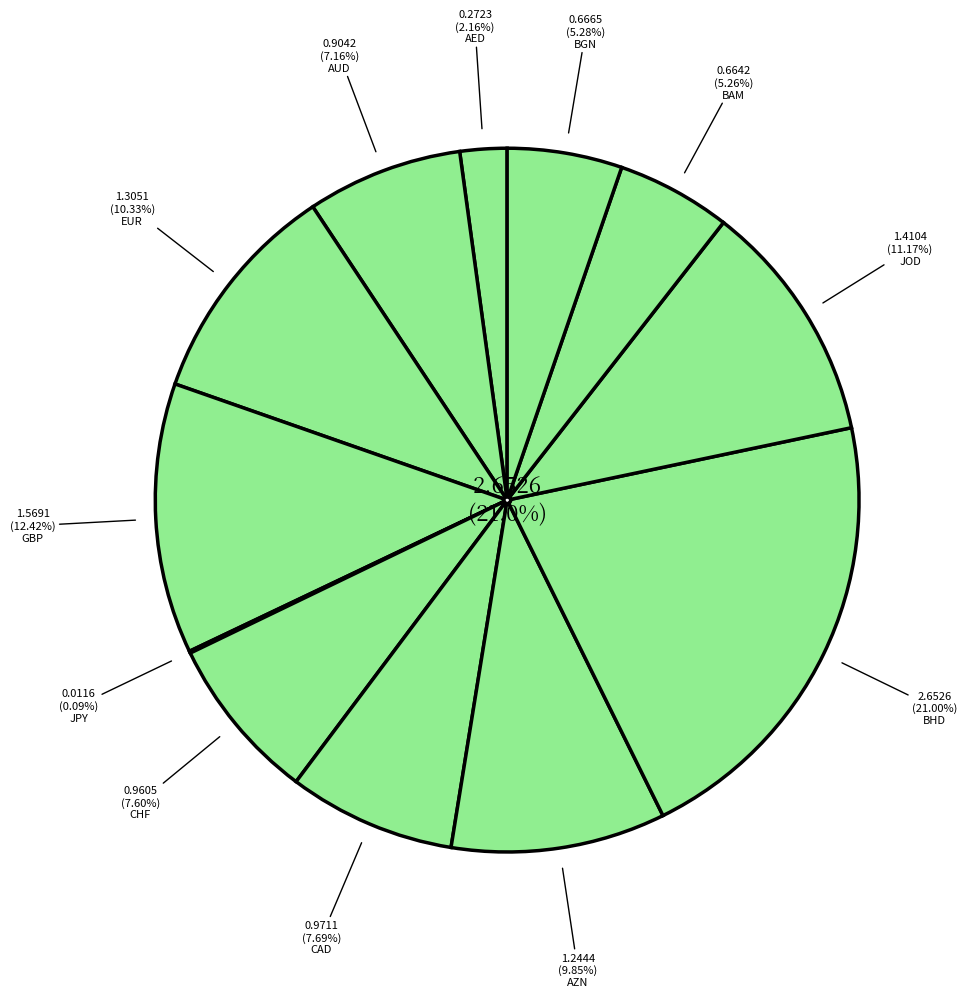

What is the largest slice in the pie chart?

BHD